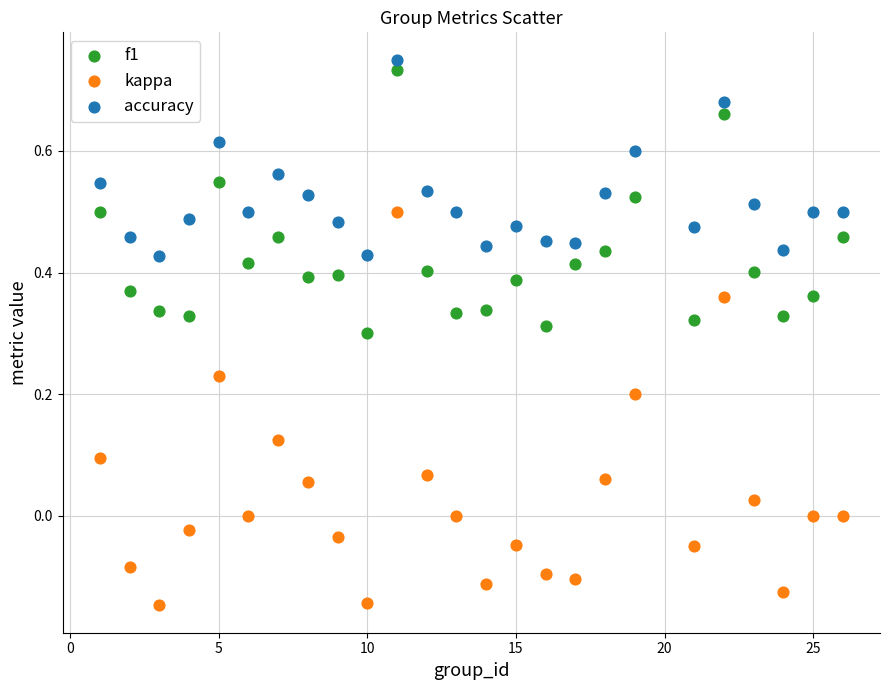

Which series reaches the minimum Y coordinate?

kappa